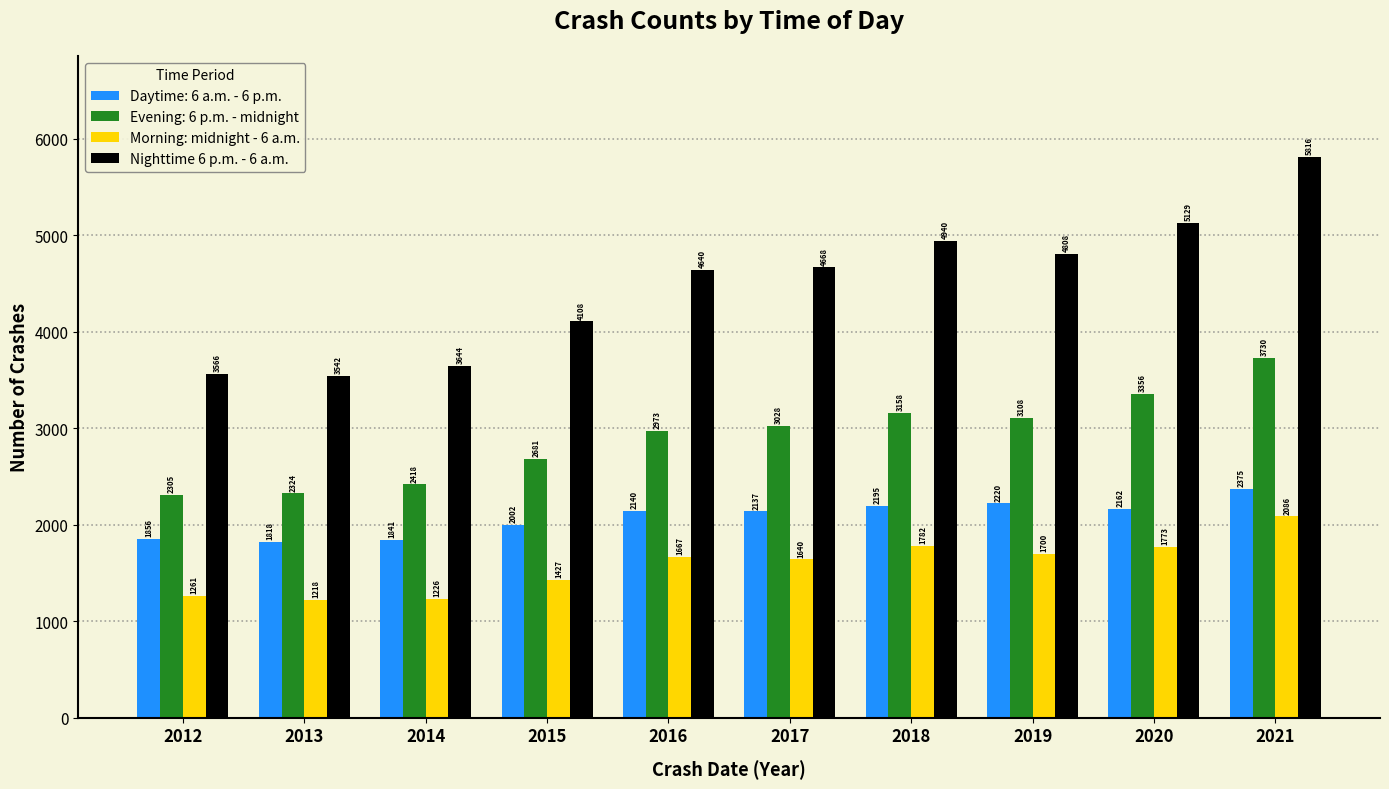

Rank the categories by Morning: midnight - 6 a.m. value from lowest to highest.

2013, 2014, 2012, 2015, 2017, 2016, 2019, 2020, 2018, 2021